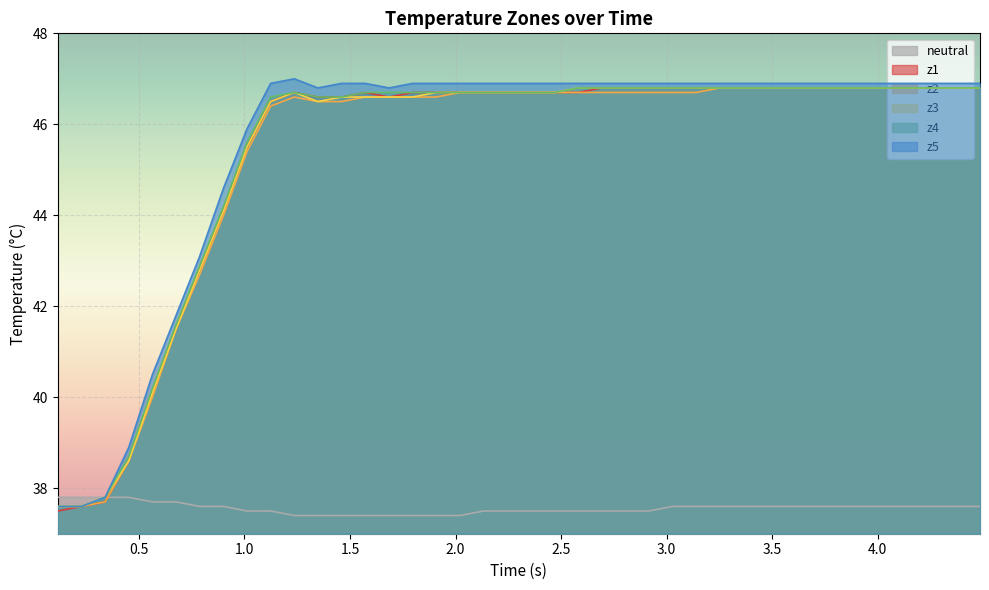

True or false: z3 and z5 intersect in this chart.

False